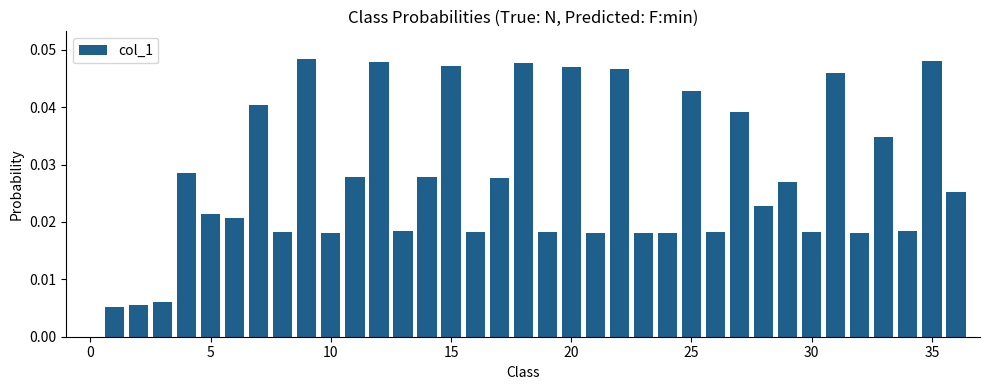

What is the sum of all values?

1.0